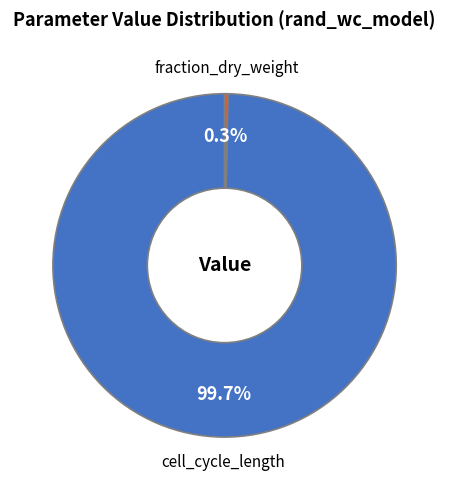

Which has a higher value, fraction_dry_weight or cell_cycle_length?

cell_cycle_length